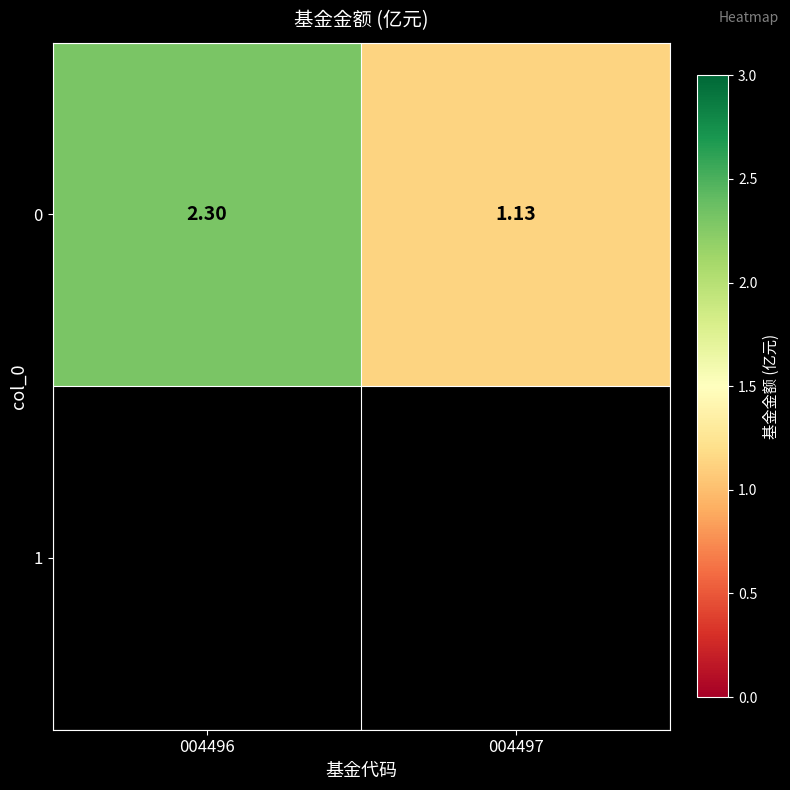

Which has a higher value, 004496 or 004497?

004496